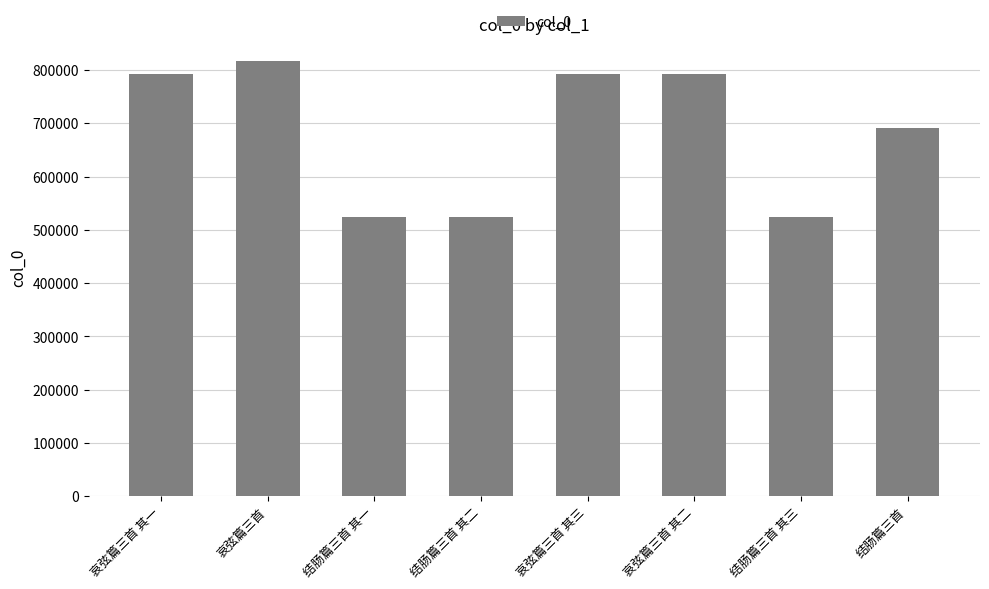

What is the minimum value shown in the chart?

523127